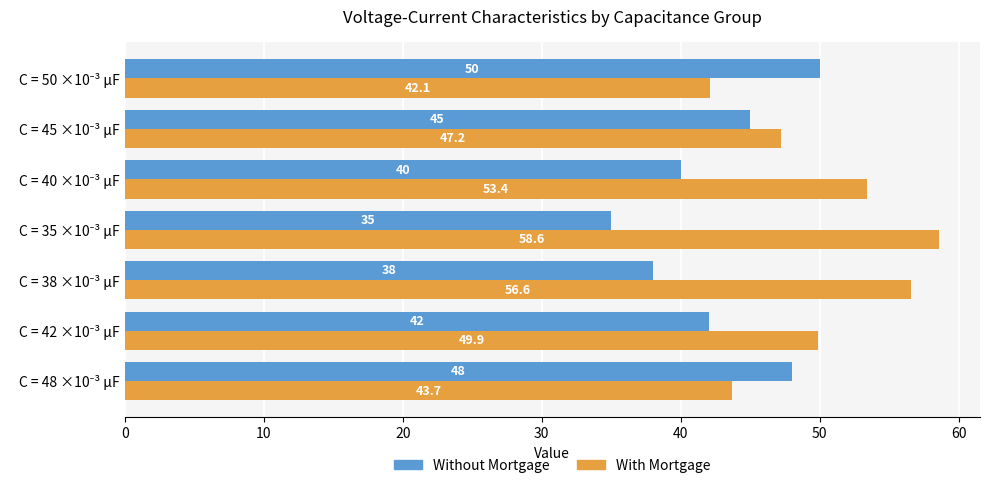

Rank the series by their maximum value, from lowest to highest.

Without Mortgage, With Mortgage